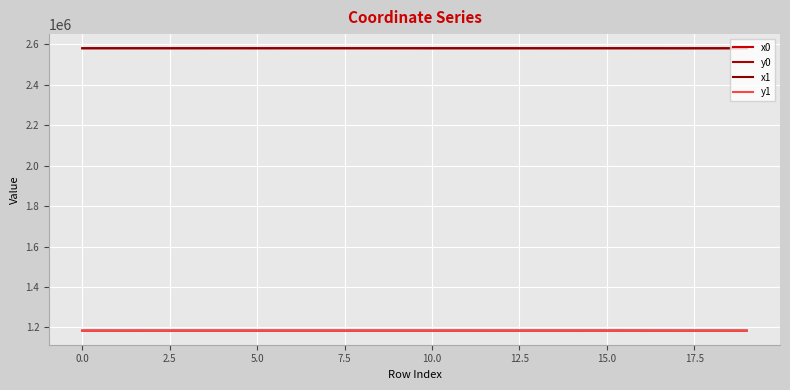

Count the number of categories in the chart.

20